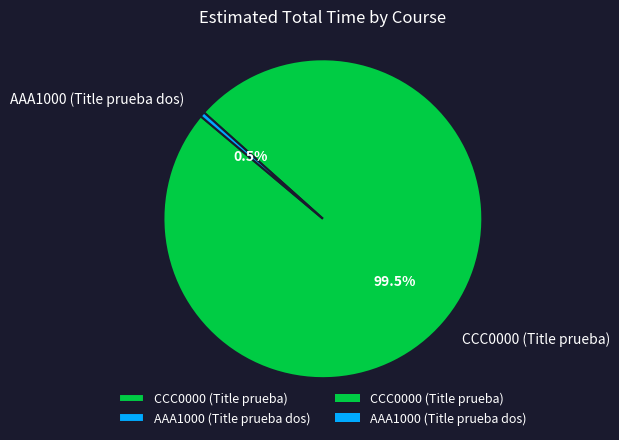

Rank the categories by value from lowest to highest.

AAA1000 (Title prueba dos), CCC0000 (Title prueba)